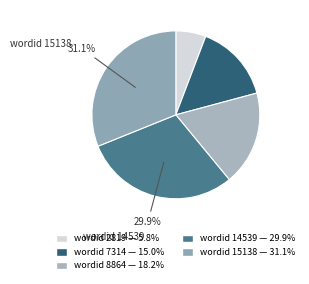

Count the number of slices in the pie.

5